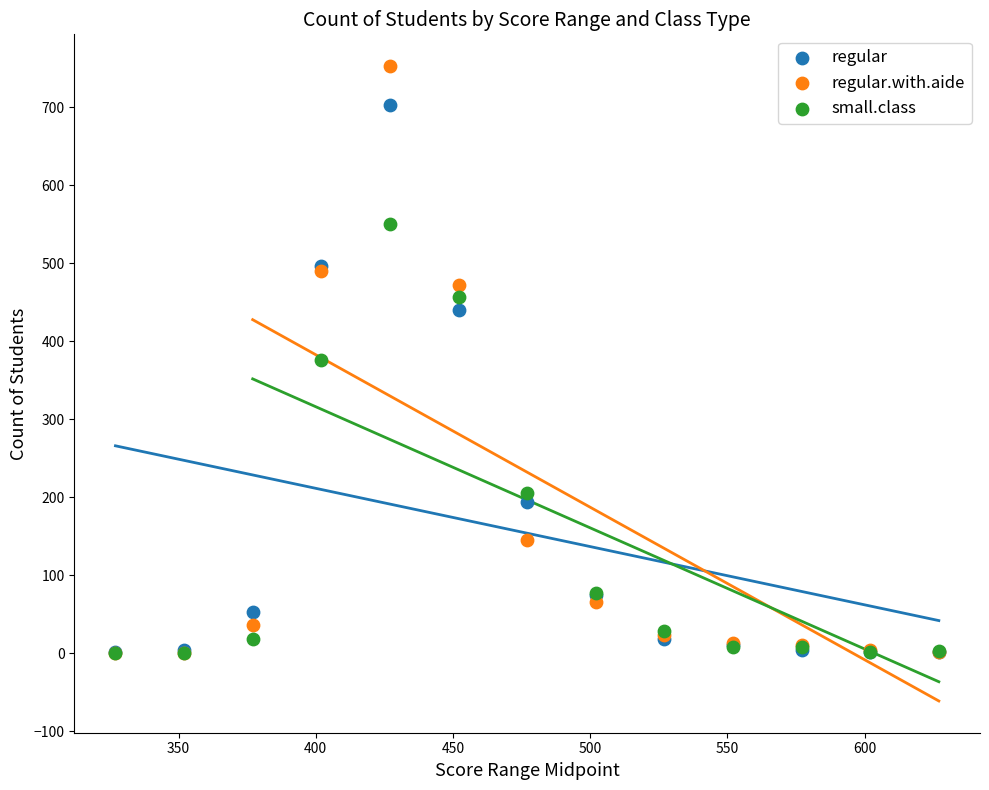

In the small.class series, what Y value is closest to 275?

206